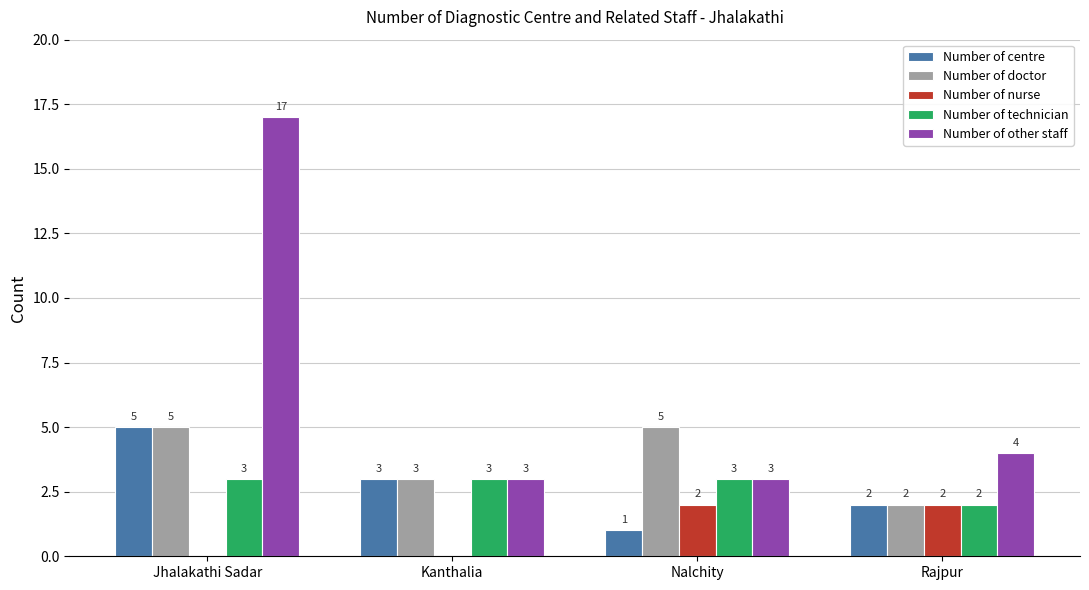

What is the total value across all series at Jhalakathi Sadar?

30